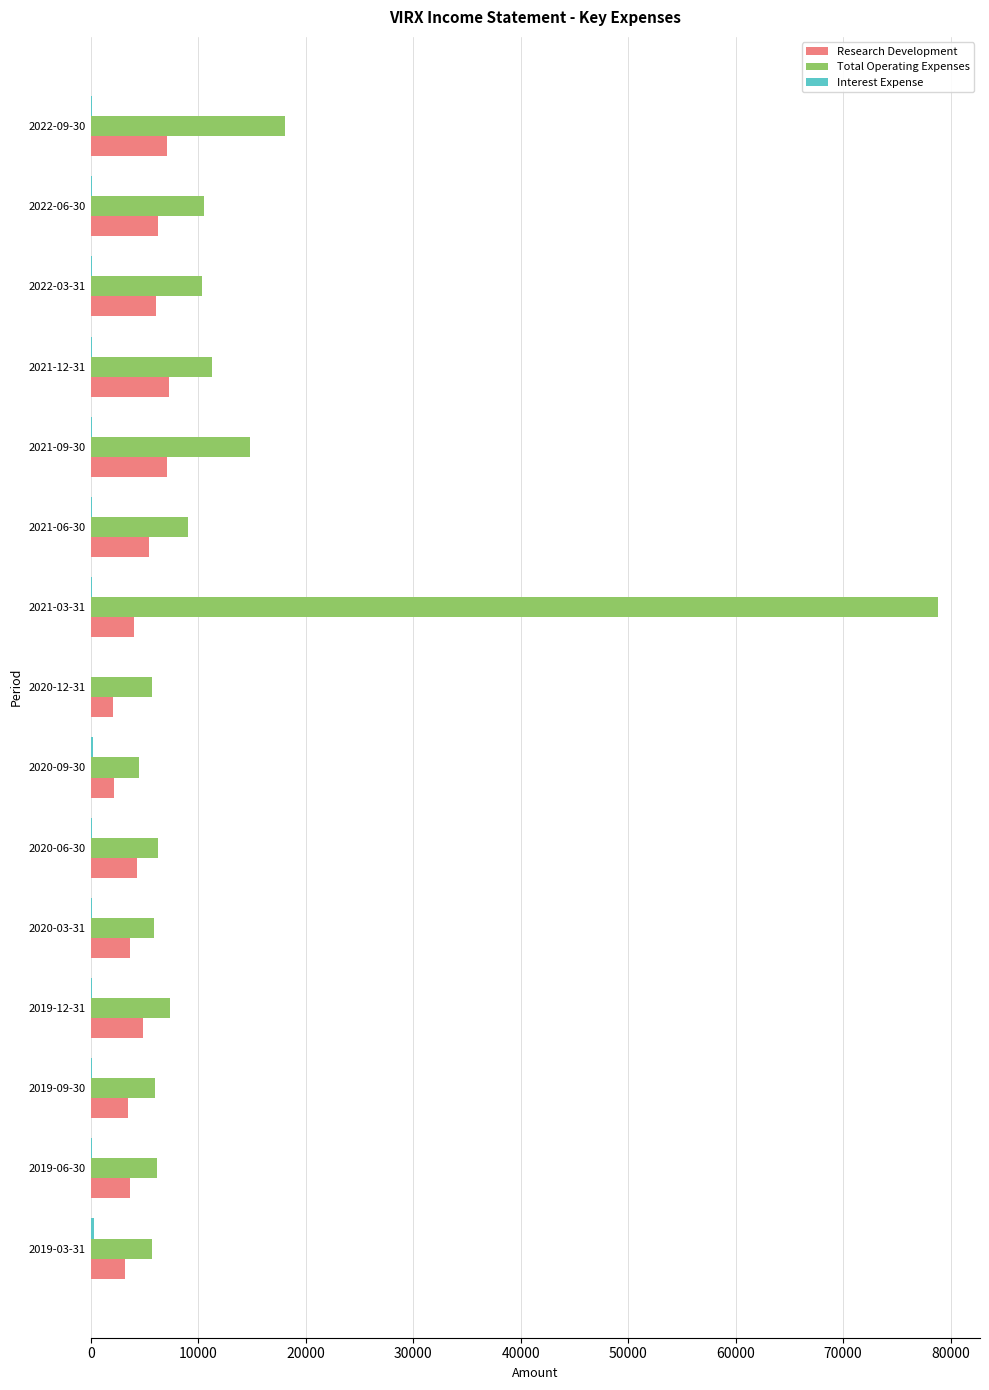

Which category has the highest value across all series?

2021-03-31